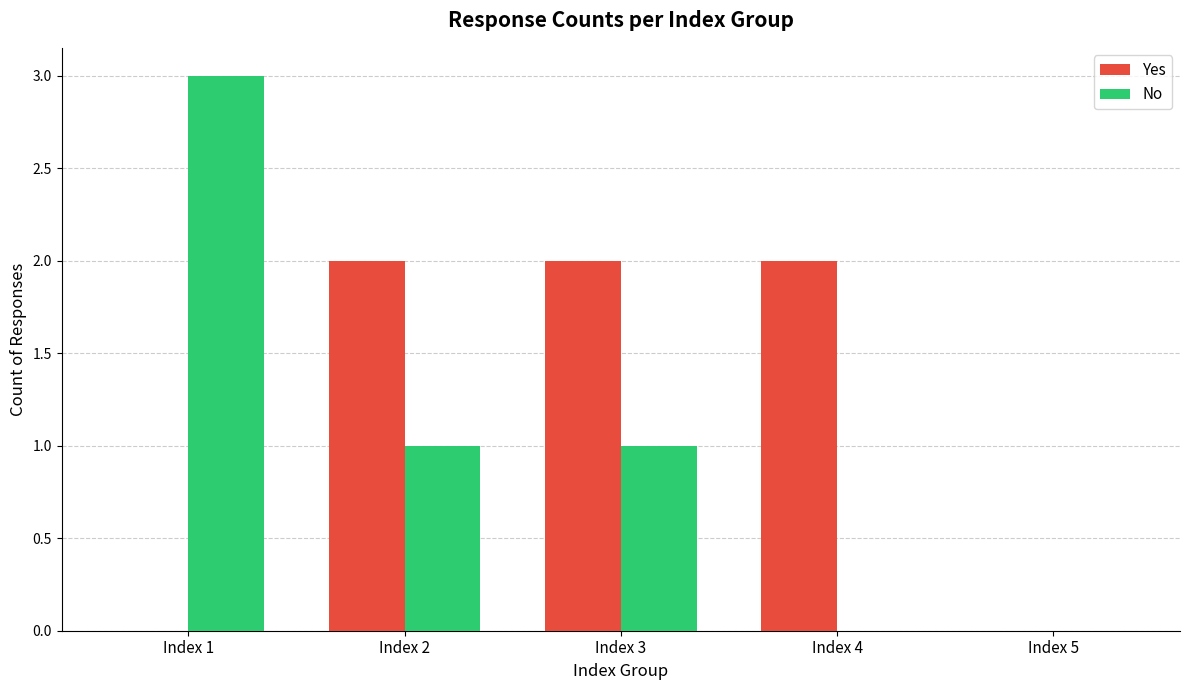

What is the maximum value shown in the chart?

3